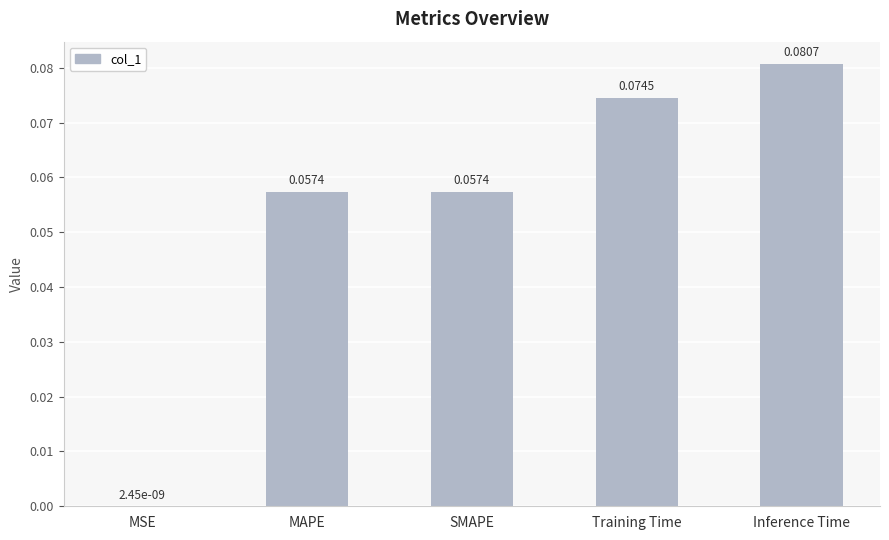

At which label is the value closest to 0?

MSE